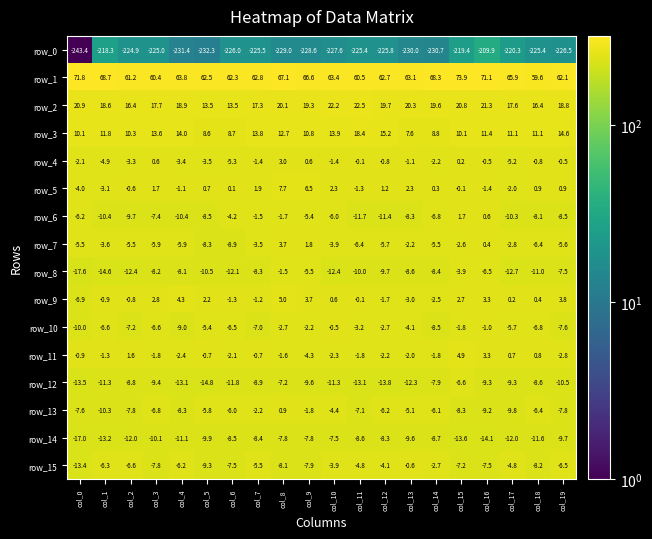

What is the total value across all series at col_6?

-215.6